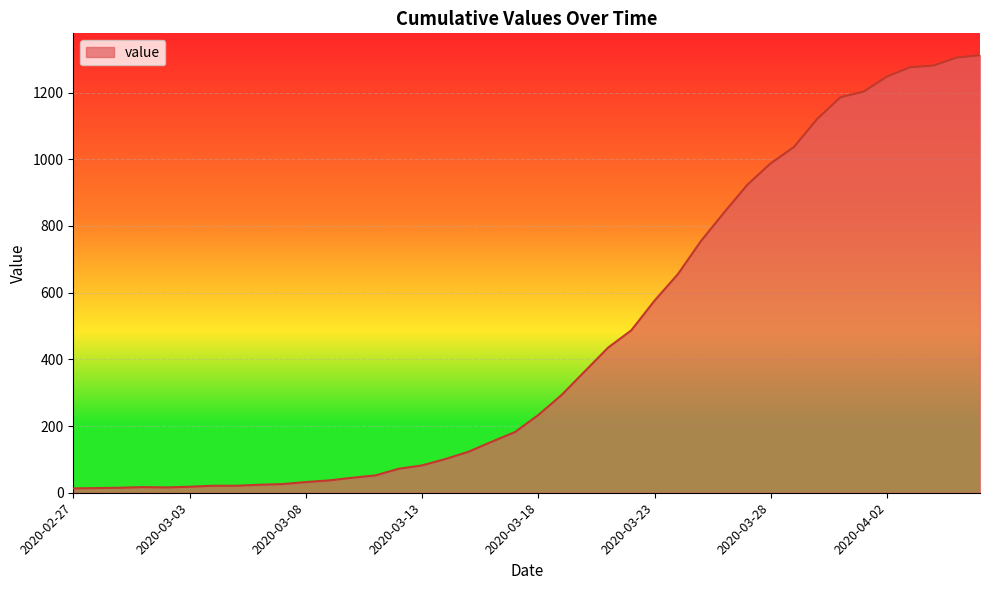

What is the greatest value displayed?

1312